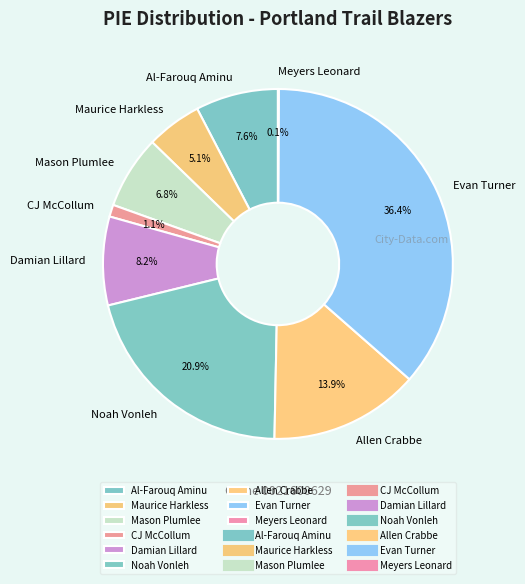

Which category has the biggest portion of the pie?

Evan Turner